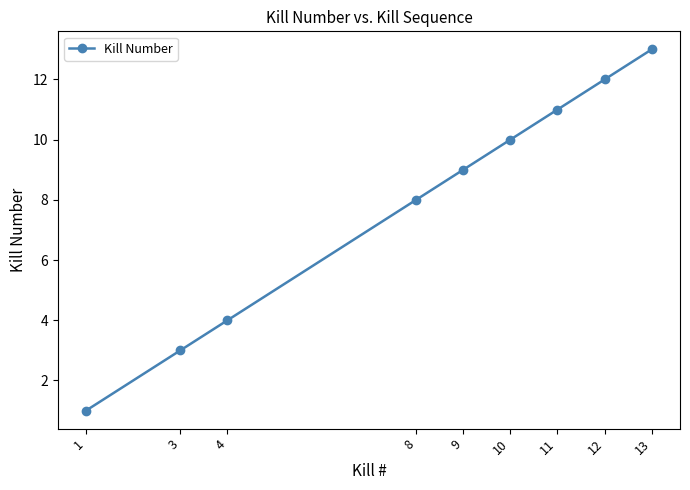

The value at 9 is 3. True or false?

False